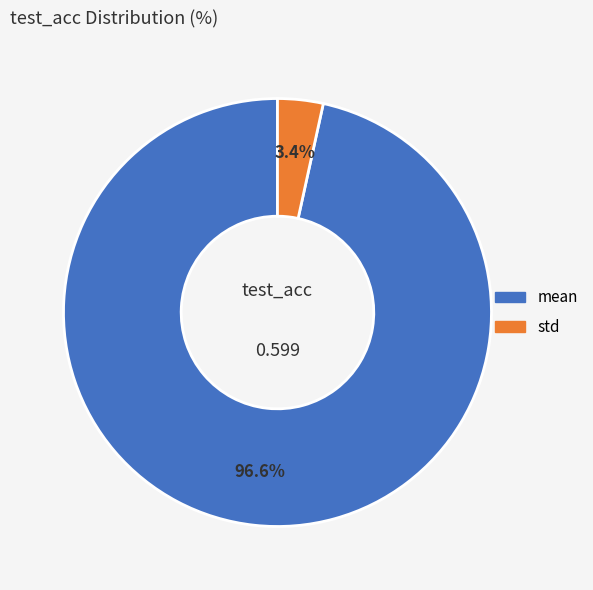

To the nearest percent, what is the combined percentage of std and mean?

100%